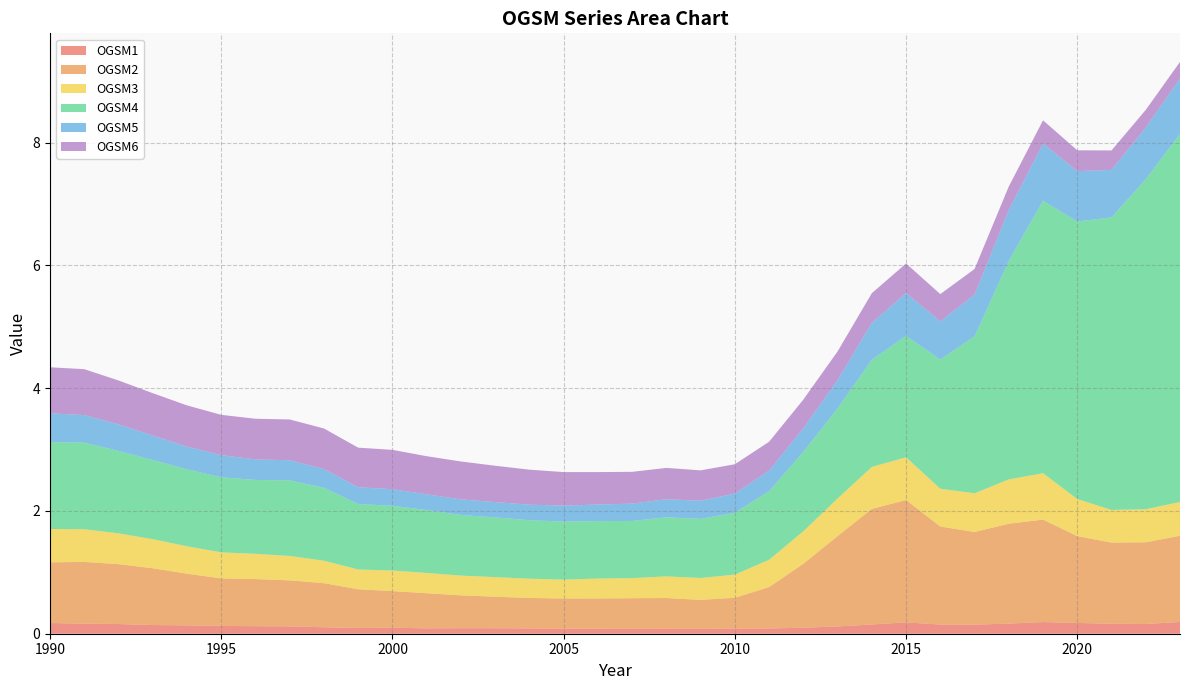

Reading left to right, transcribe all the data shown in this chart.

OGSM1: 0.2	0.2	0.2	0.1	0.1	0.1	0.1	0.1	0.1	0.1	0.1	0.1	0.1	0.1	0.1	0.1	0.1	0.1	0.1	0.1	0.1	0.1	0.1	0.1	0.2	0.2	0.1	0.1	0.2	0.2	0.2	0.2	0.2	0.2
OGSM2: 1.0	1.0	1.0	0.9	0.8	0.8	0.8	0.7	0.7	0.6	0.6	0.6	0.5	0.5	0.5	0.5	0.5	0.5	0.5	0.5	0.5	0.7	1.0	1.5	1.9	2.0	1.6	1.5	1.6	1.7	1.4	1.3	1.3	1.4
OGSM3: 0.5	0.5	0.5	0.5	0.4	0.4	0.4	0.4	0.4	0.3	0.3	0.3	0.3	0.3	0.3	0.3	0.3	0.3	0.4	0.4	0.4	0.4	0.5	0.6	0.7	0.7	0.6	0.6	0.7	0.8	0.6	0.5	0.5	0.5
OGSM4: 1.4	1.4	1.3	1.3	1.3	1.2	1.2	1.2	1.2	1.1	1.1	1.0	1.0	1.0	1.0	0.9	0.9	0.9	1.0	1.0	1.0	1.1	1.3	1.5	1.7	2.0	2.1	2.6	3.6	4.4	4.5	4.8	5.4	6.0
OGSM5: 0.5	0.4	0.4	0.4	0.4	0.4	0.3	0.3	0.3	0.3	0.3	0.3	0.3	0.2	0.3	0.3	0.3	0.3	0.3	0.3	0.3	0.3	0.4	0.5	0.6	0.7	0.6	0.7	0.8	0.9	0.8	0.8	0.8	0.9
OGSM6: 0.8	0.7	0.7	0.7	0.7	0.7	0.7	0.7	0.7	0.6	0.6	0.6	0.6	0.6	0.6	0.5	0.5	0.5	0.5	0.5	0.5	0.5	0.5	0.5	0.5	0.5	0.4	0.4	0.4	0.4	0.3	0.3	0.3	0.3